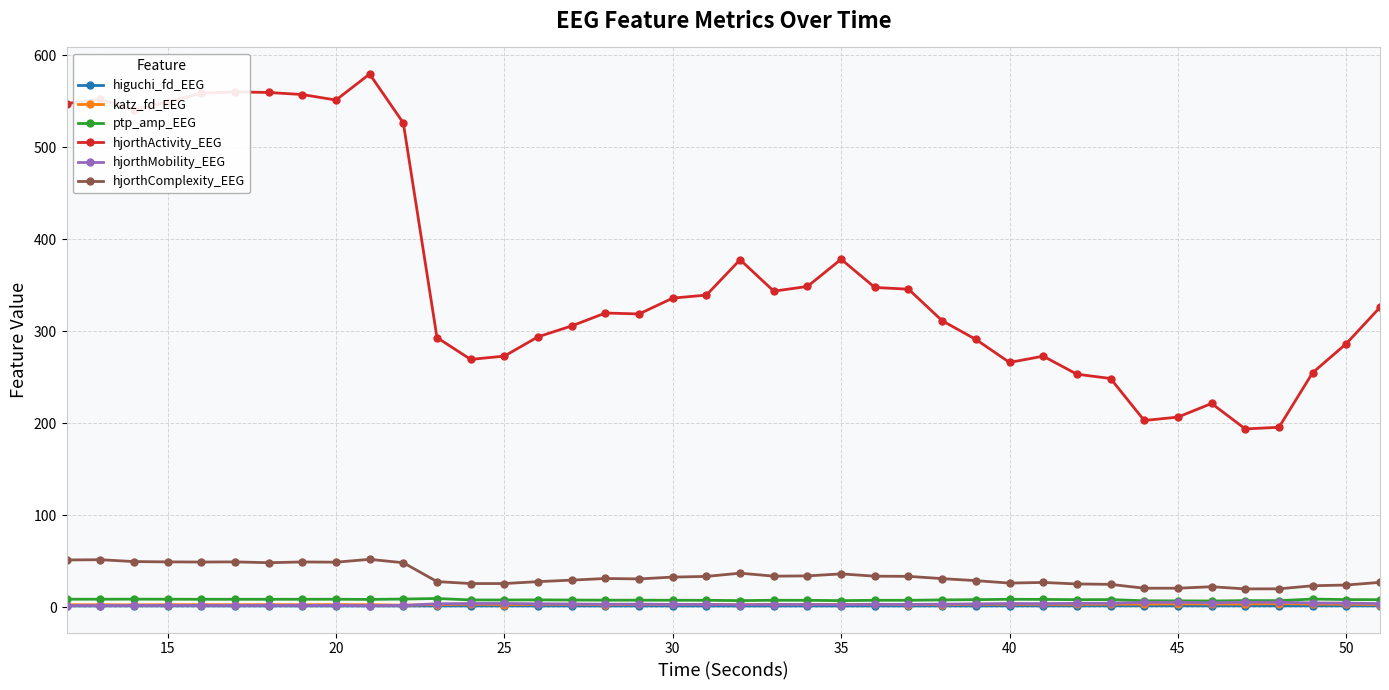

What is the value of the hjorthComplexity_EEG point at the 39th from the left?

24.4